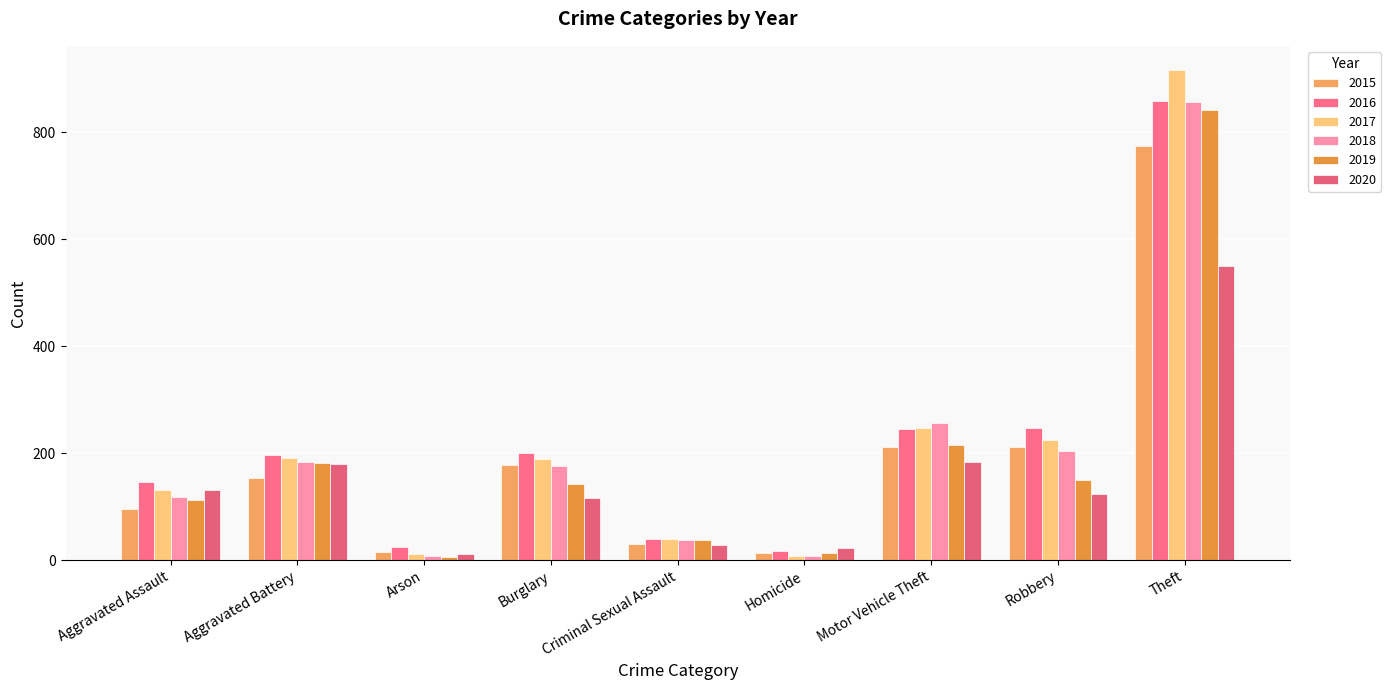

What is the total value across all series at Theft?

4796